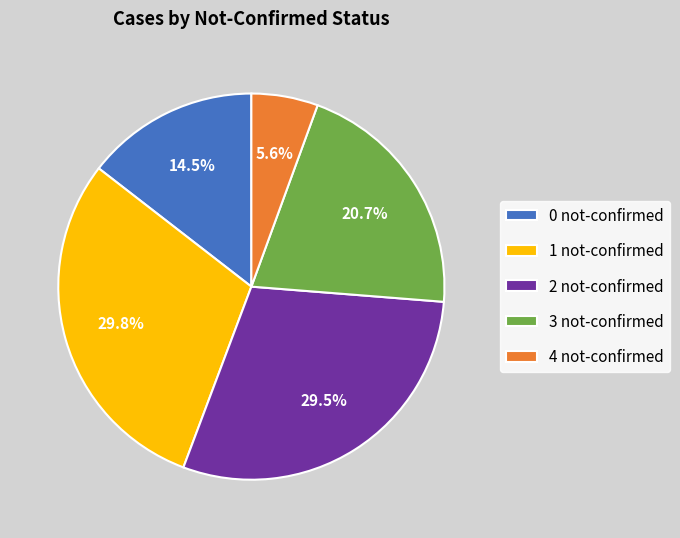

What portion of the pie excludes 1 not-confirmed?

70.2%